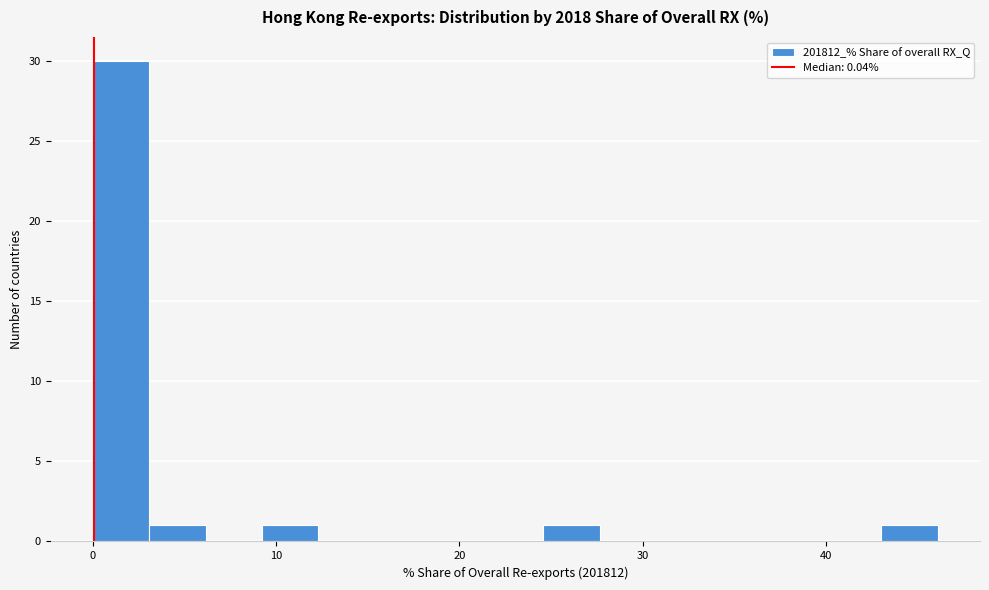

Read against the x-axis, roughly where is the centre of the tallest bar?

2